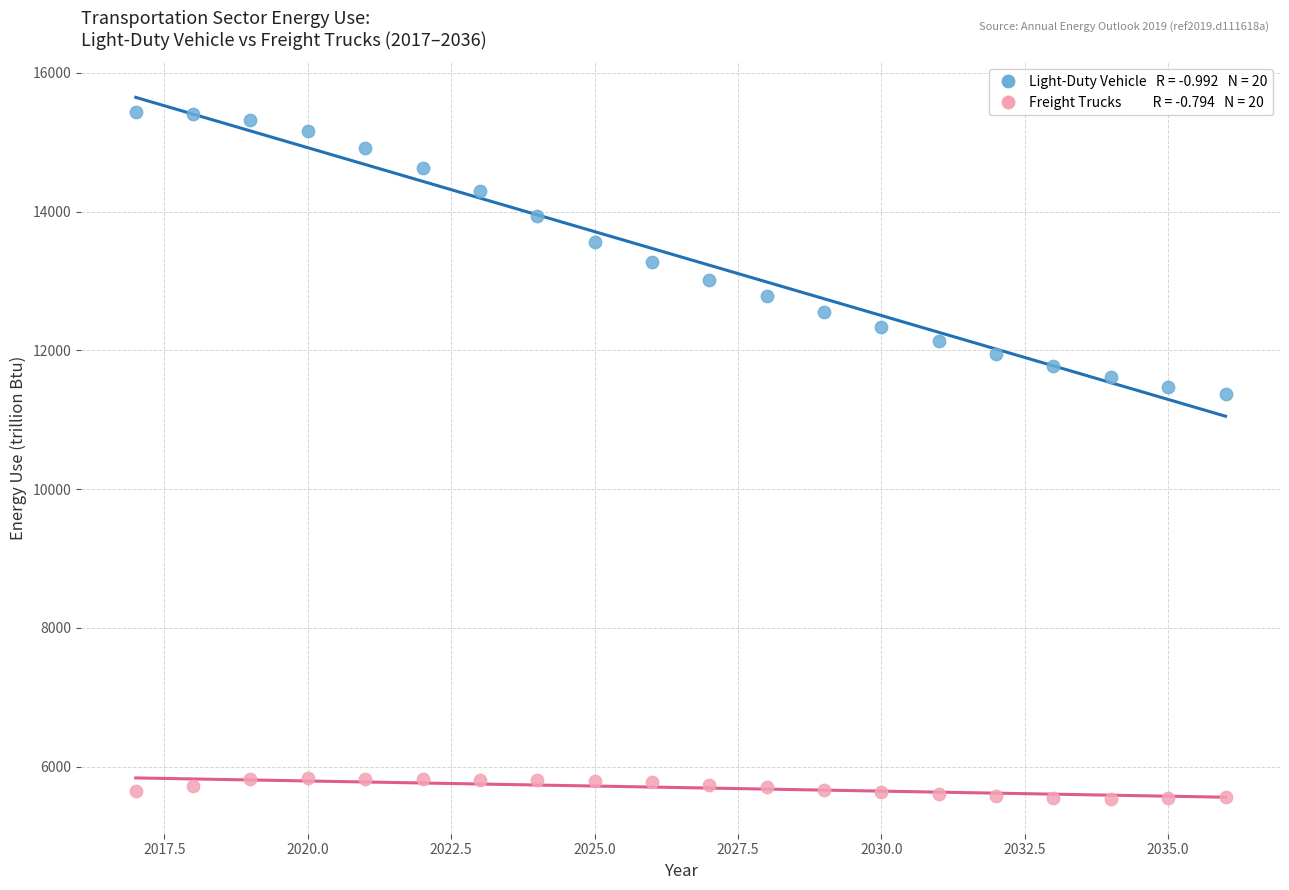

Across all data points, what is the range of Y values (max minus min)?

9891.2